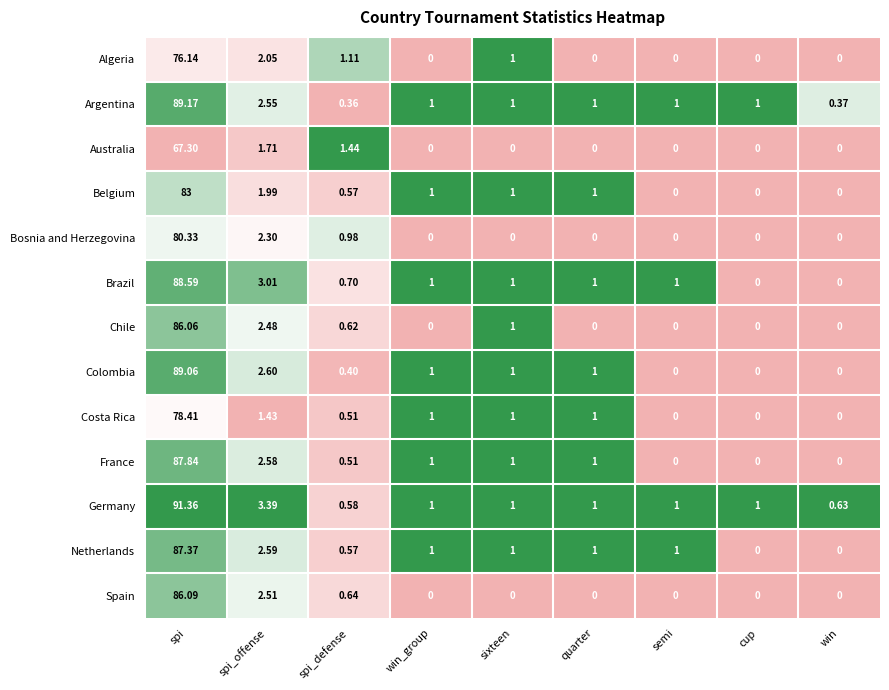

How many data points in Germany are less than 1?

2